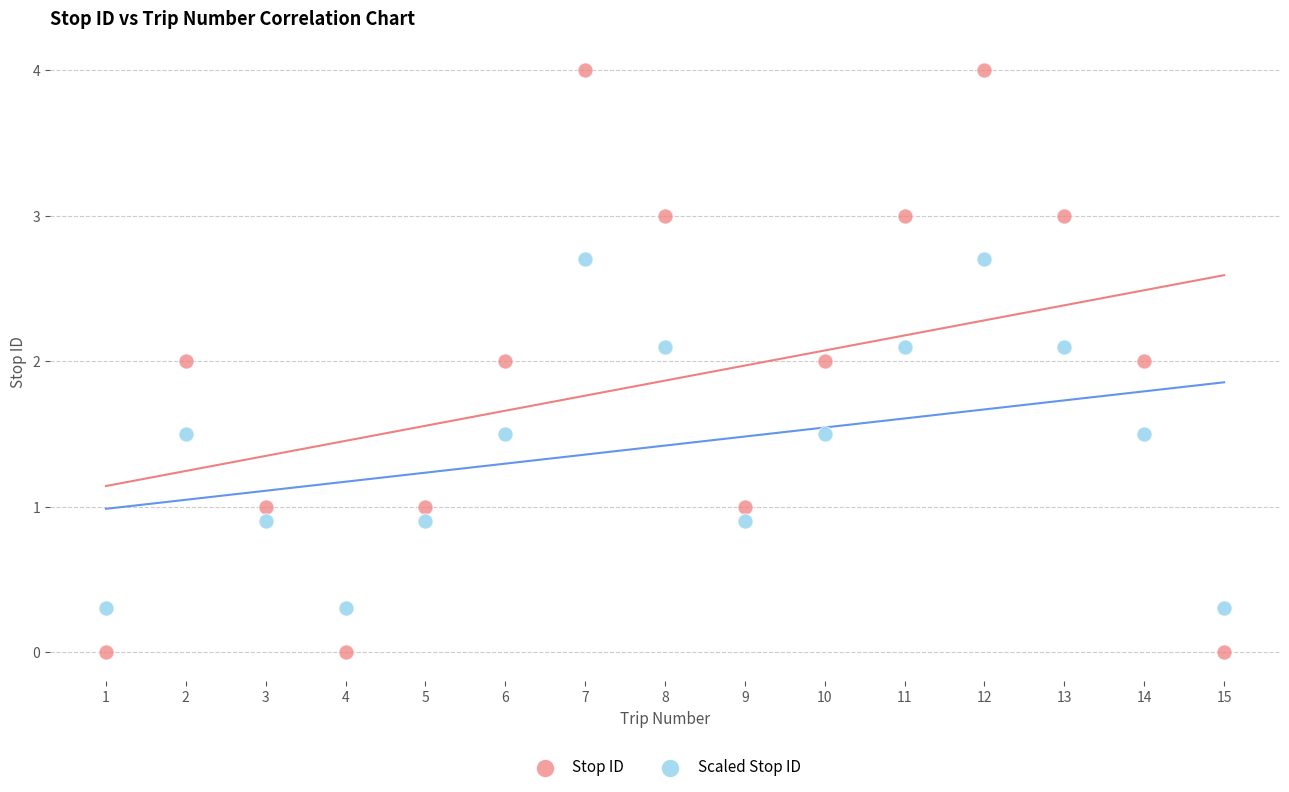

Which series has the widest spread of Y values?

Stop ID